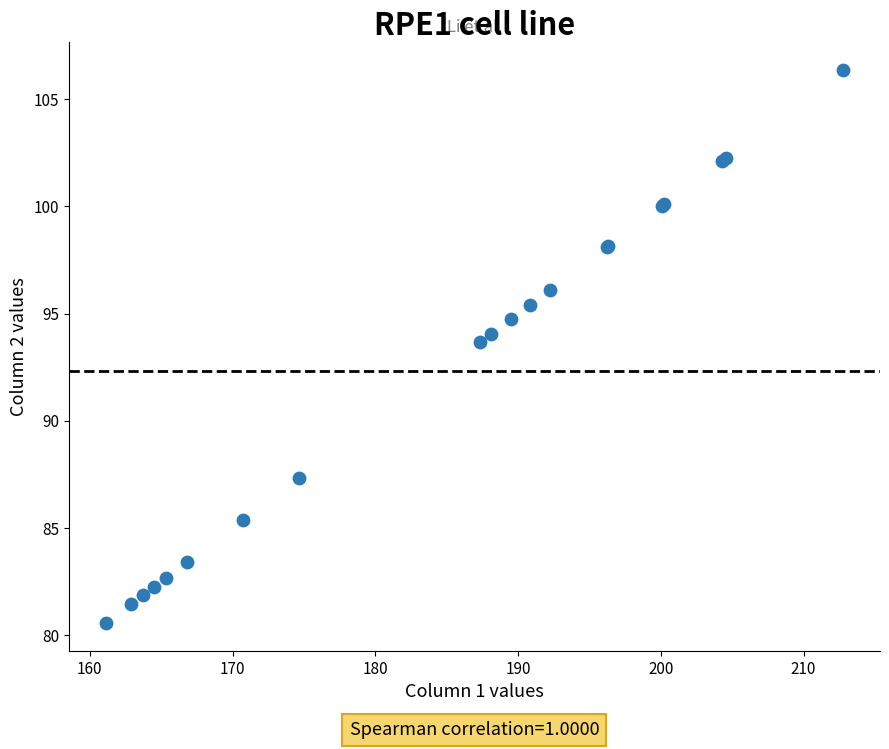

What Y value in the scatter plot is closest to 93?

93.7